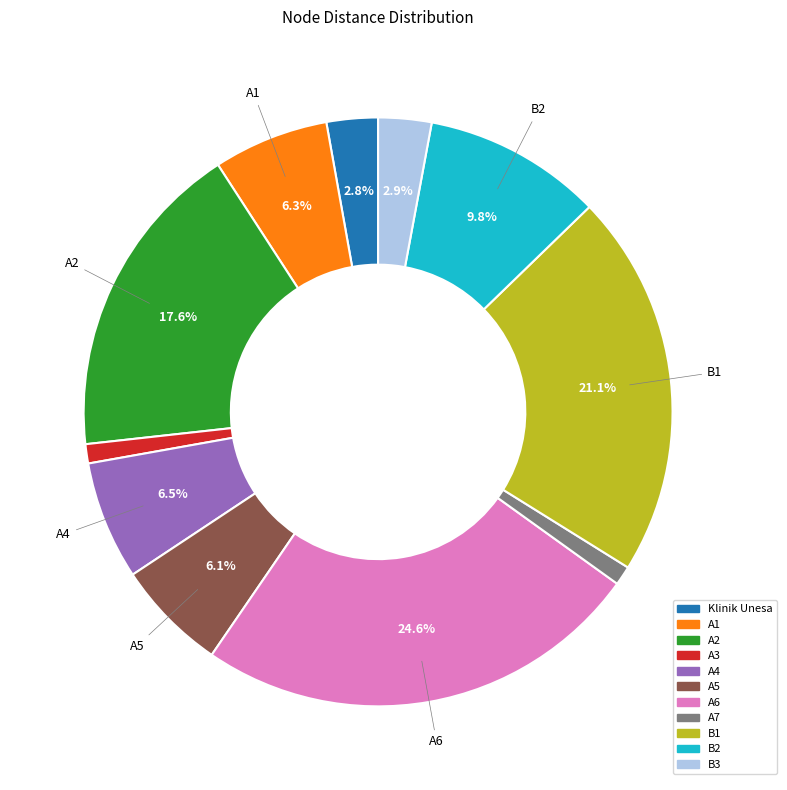

To the nearest percent, what is the difference between the B3 and A1 slice percentages?

3%